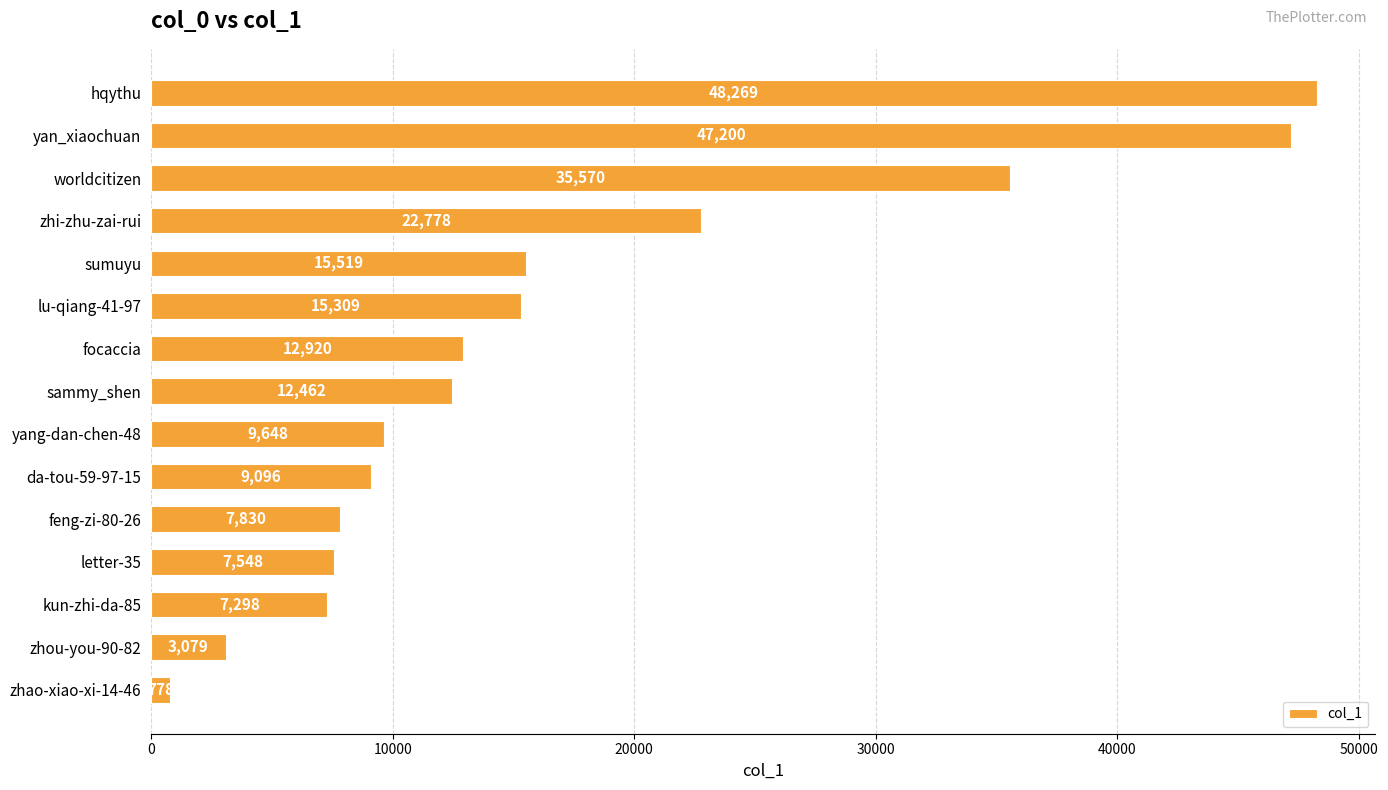

What is the minimum value shown in the chart?

778